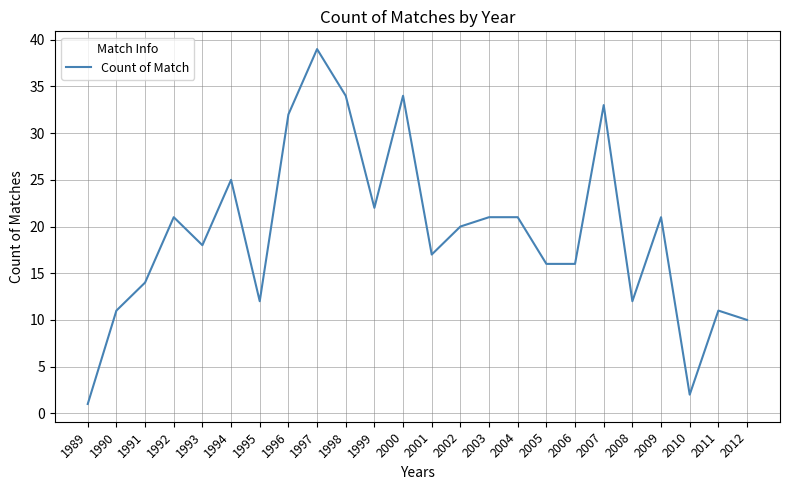

What is the difference between the values at 1993 and 2003?

3